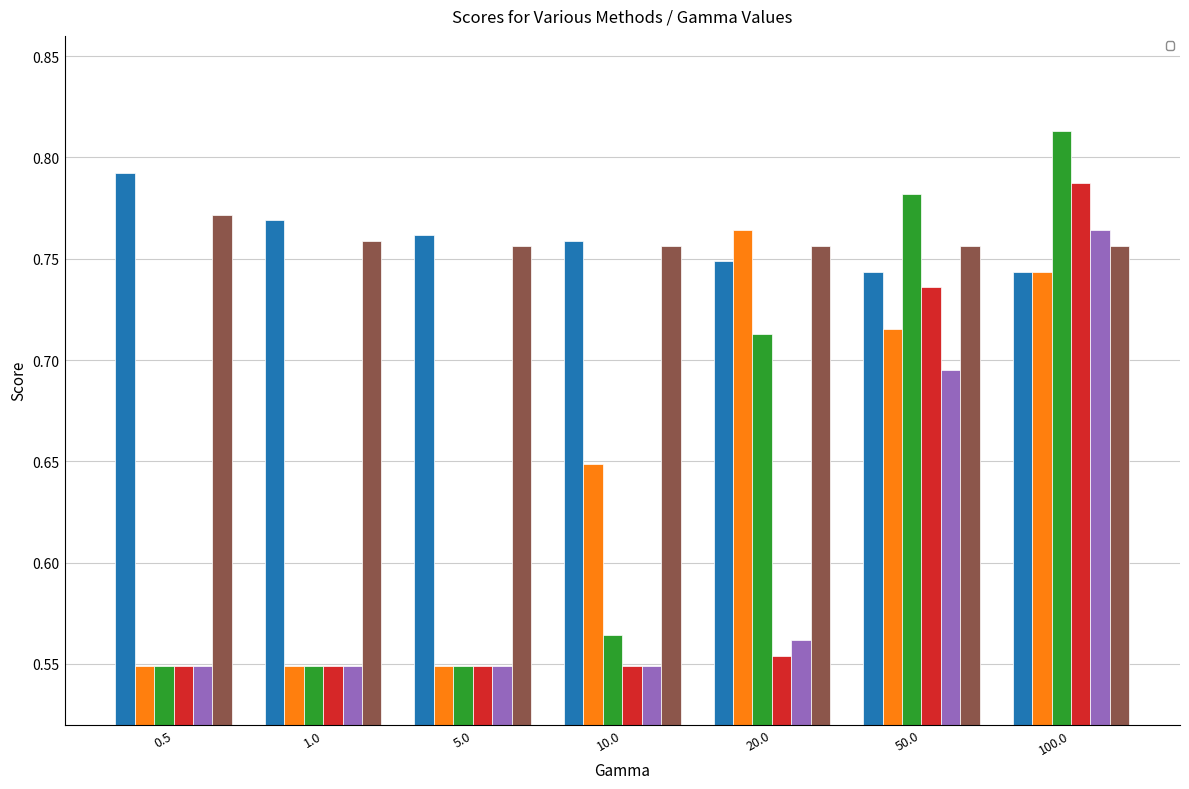

Which label corresponds to the smallest value in the chart?

0.5